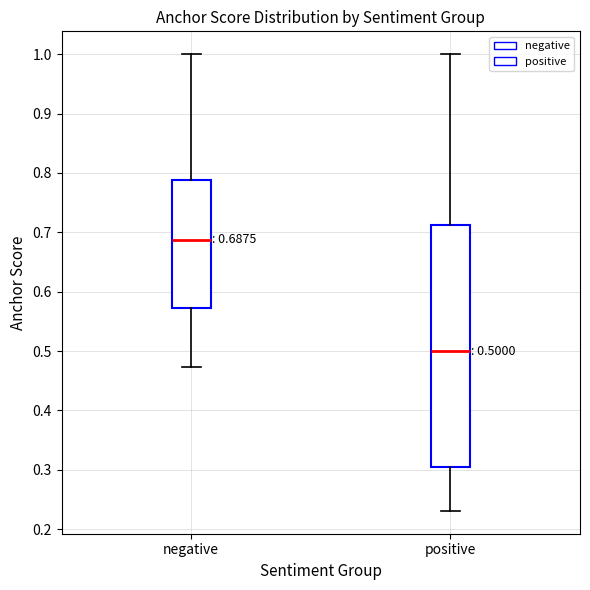

Comparing the boxes themselves (not the whiskers), which one is the tallest?

positive